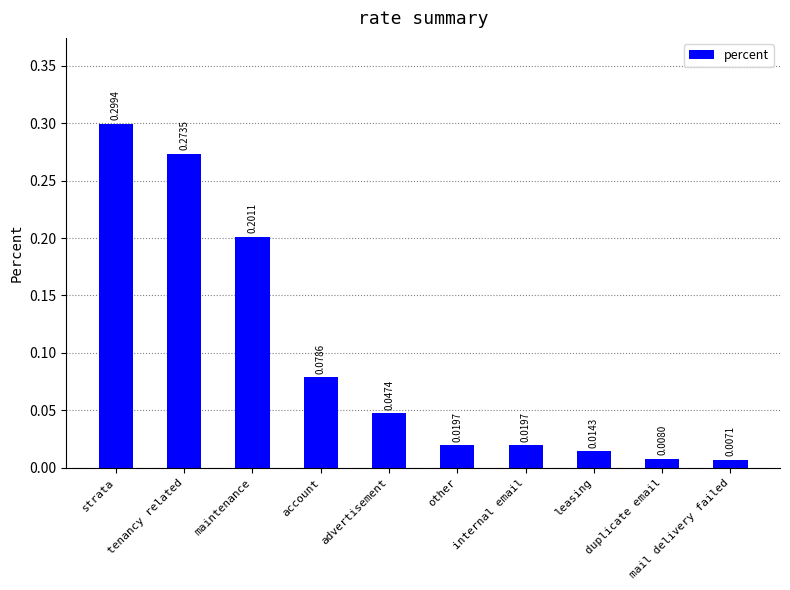

Which has a higher value, leasing or tenancy related?

tenancy related